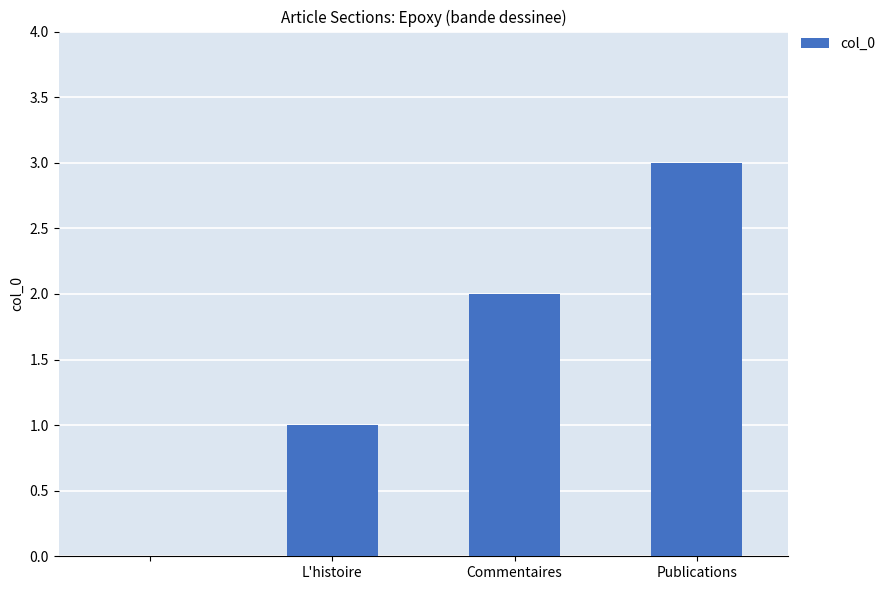

What is the maximum value shown in the chart?

3